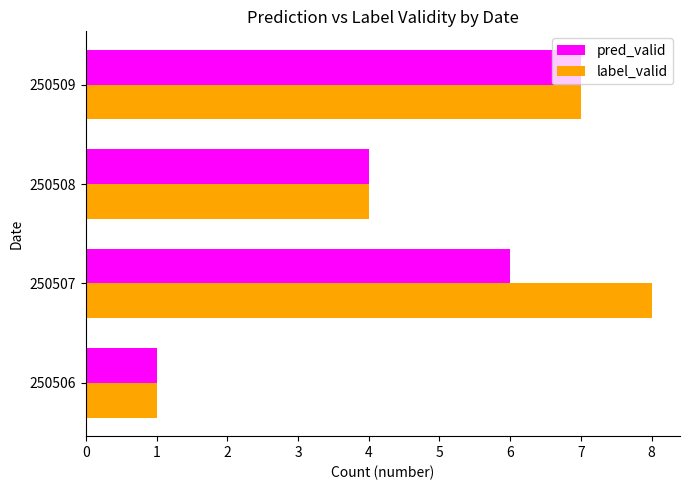

What is the sum of all pred_valid values?

18